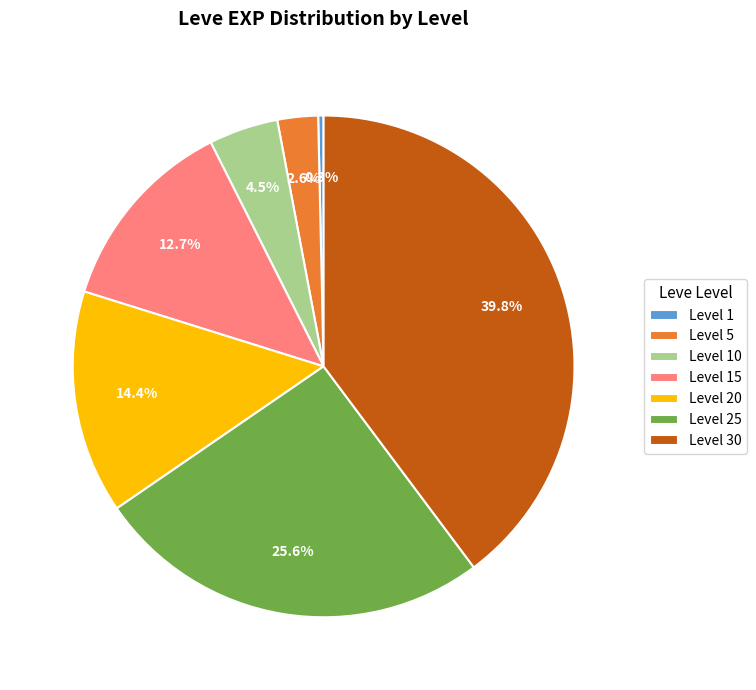

Count the number of slices in the pie.

7